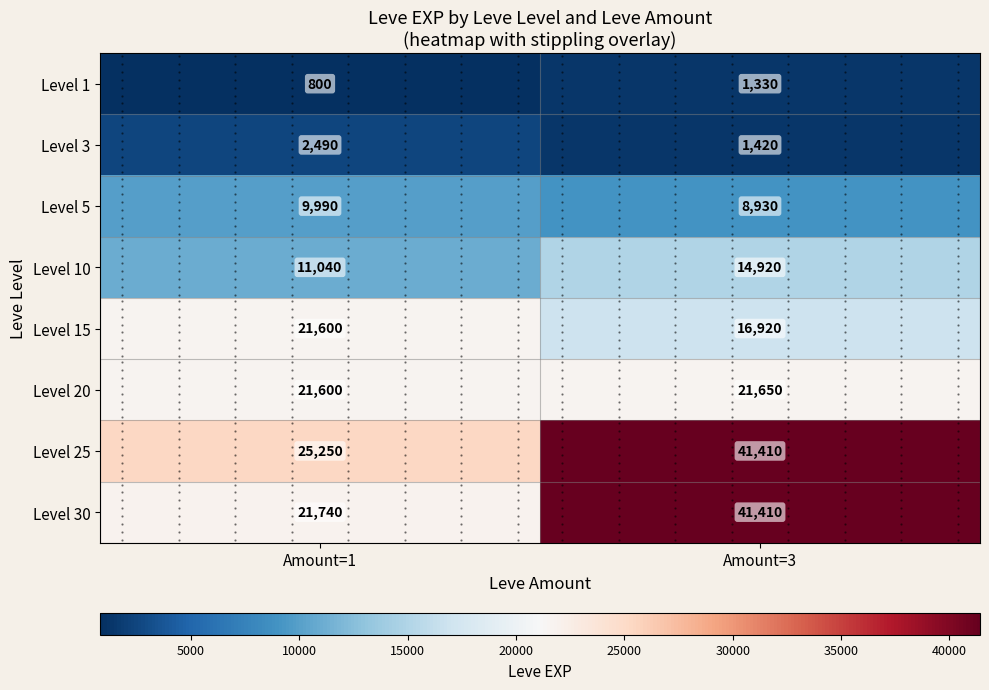

What is the minimum value shown in the chart?

800